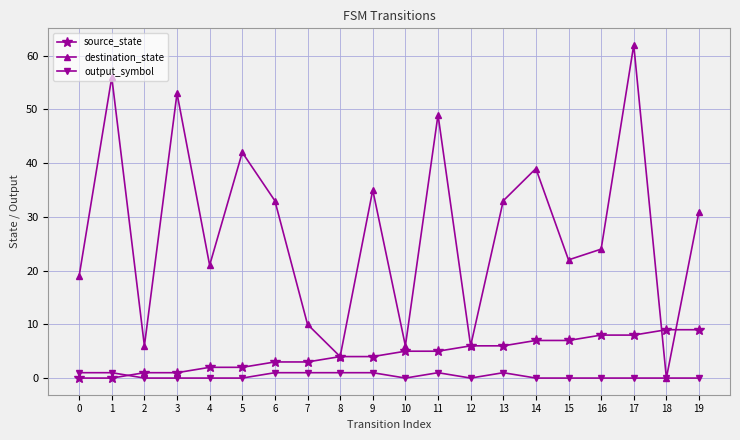

After their last crossing, which series has the higher values: source_state or output_symbol?

source_state